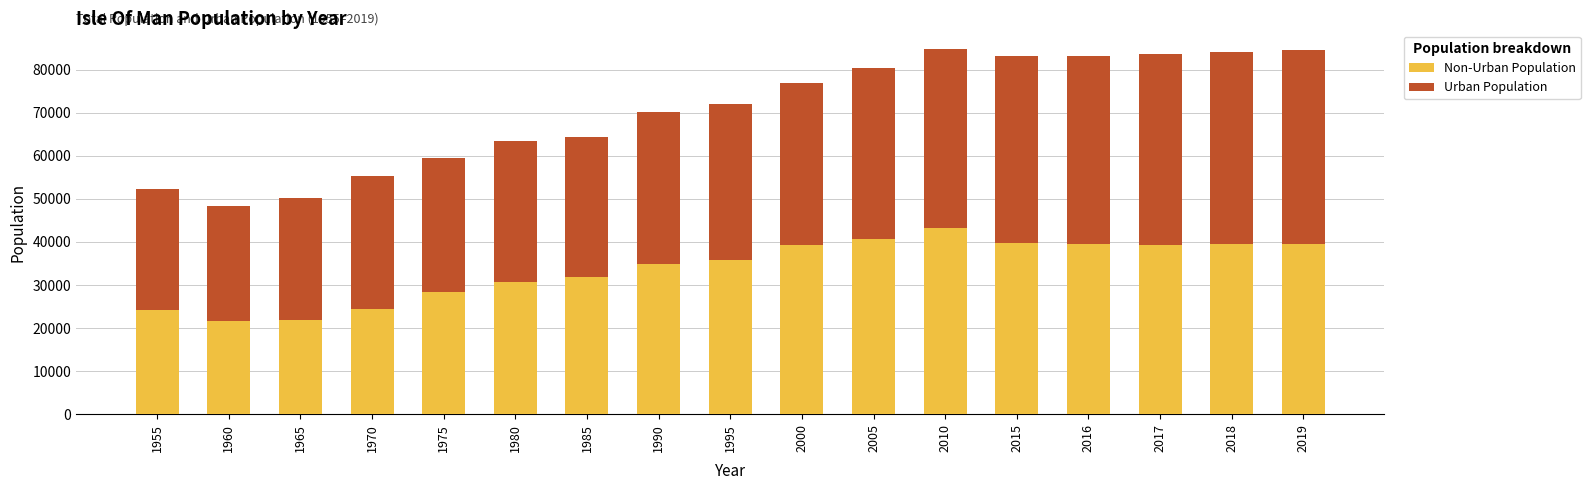

What is the total value across all series at 1975?

59478